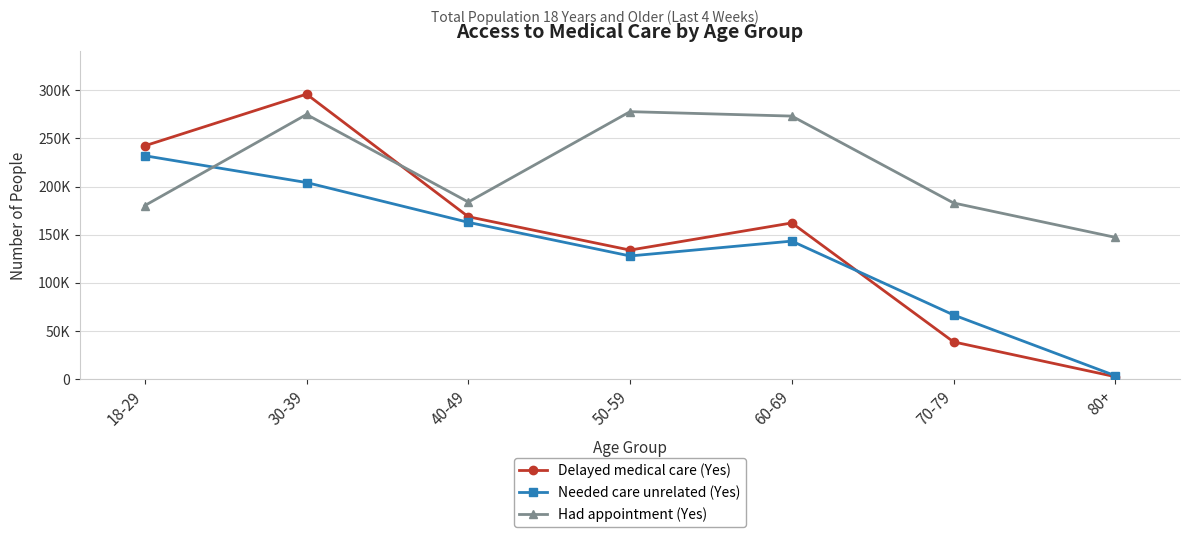

After their last crossing, which series has the higher values: Had appointment (Yes) or Needed care unrelated (Yes)?

Had appointment (Yes)